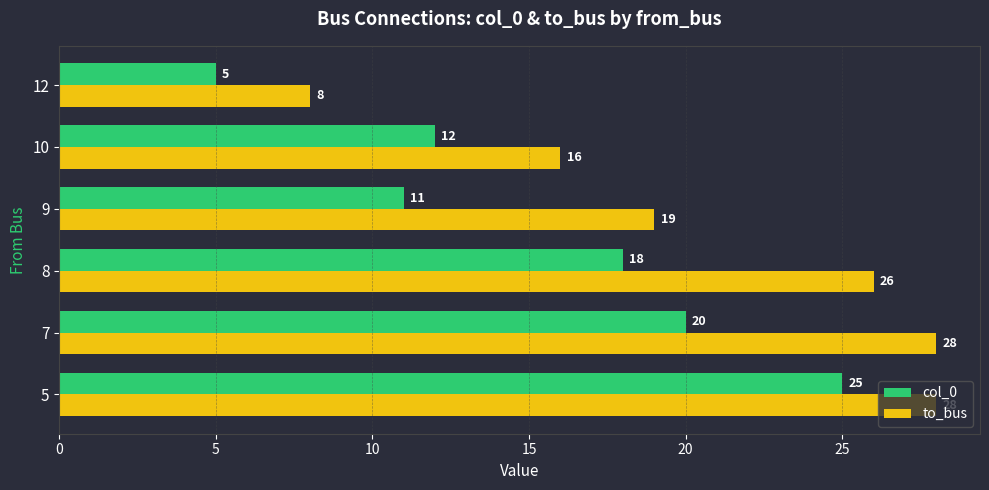

What is the average value of the to_bus series?

21